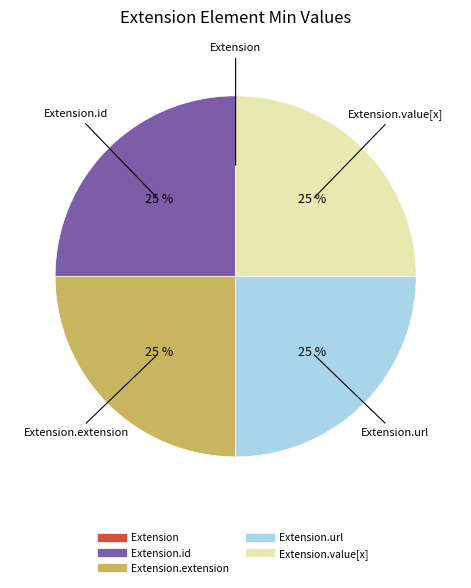

To the nearest percent, what is the difference between the largest and smallest slice percentages?

25%